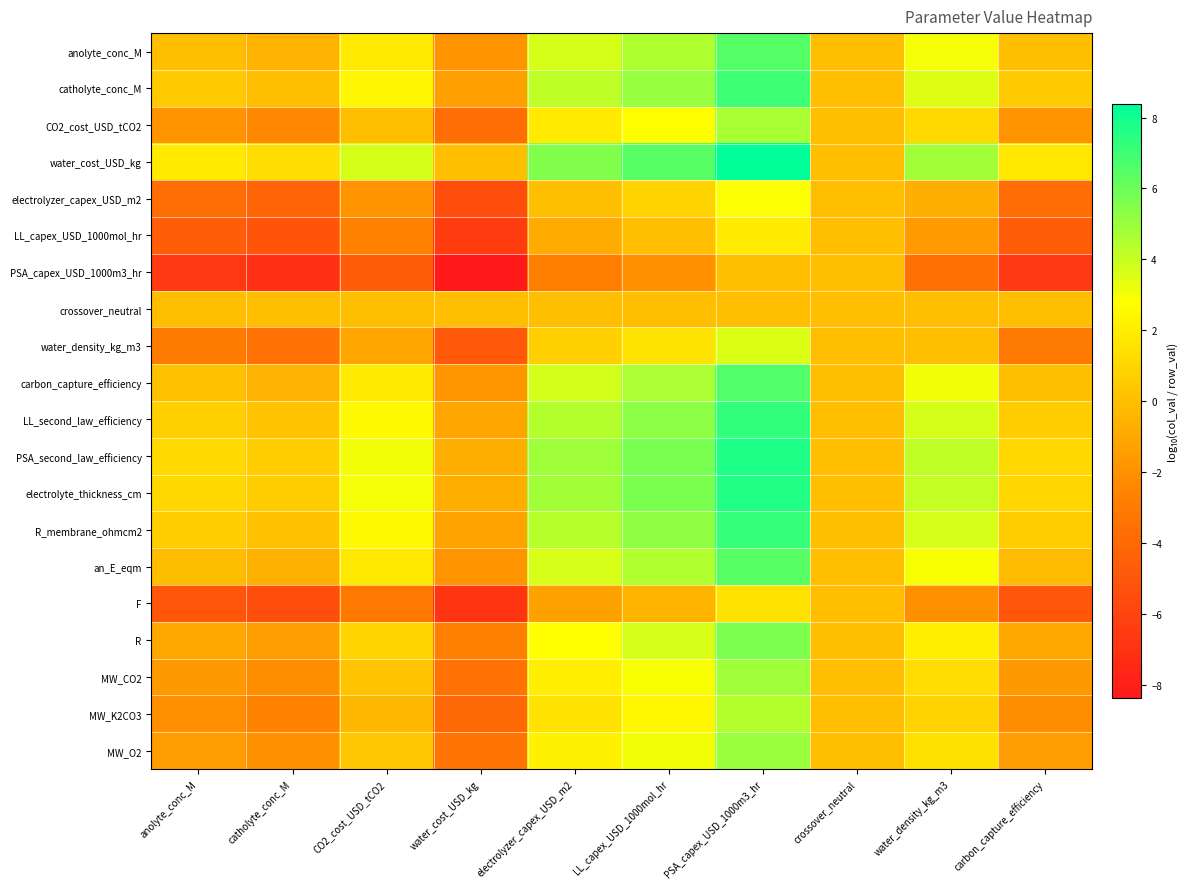

Reading left to right, list all the values displayed in this chart.

anolyte_conc_M: anolyte_conc_M=0.0	catholyte_conc_M=-0.5	CO2_cost_USD_tCO2=1.9	water_cost_USD_kg=-1.8	electrolyzer_capex_USD_m2=3.7	LL_capex_USD_1000mol_hr=4.6	PSA_capex_USD_1000m3_hr=6.5	crossover_neutral=0.0	water_density_kg_m3=3.0	carbon_capture_efficiency=-0.0
catholyte_conc_M: anolyte_conc_M=0.5	catholyte_conc_M=0.0	CO2_cost_USD_tCO2=2.4	water_cost_USD_kg=-1.3	electrolyzer_capex_USD_m2=4.2	LL_capex_USD_1000mol_hr=5.1	PSA_capex_USD_1000m3_hr=7.1	crossover_neutral=0.0	water_density_kg_m3=3.5	carbon_capture_efficiency=0.5
CO2_cost_USD_tCO2: anolyte_conc_M=-1.9	catholyte_conc_M=-2.4	CO2_cost_USD_tCO2=0.0	water_cost_USD_kg=-3.7	electrolyzer_capex_USD_m2=1.8	LL_capex_USD_1000mol_hr=2.7	PSA_capex_USD_1000m3_hr=4.7	crossover_neutral=0.0	water_density_kg_m3=1.1	carbon_capture_efficiency=-1.9
water_cost_USD_kg: anolyte_conc_M=1.8	catholyte_conc_M=1.3	CO2_cost_USD_tCO2=3.7	water_cost_USD_kg=0.0	electrolyzer_capex_USD_m2=5.6	LL_capex_USD_1000mol_hr=6.4	PSA_capex_USD_1000m3_hr=8.4	crossover_neutral=0.0	water_density_kg_m3=4.8	carbon_capture_efficiency=1.8
electrolyzer_capex_USD_m2: anolyte_conc_M=-3.7	catholyte_conc_M=-4.2	CO2_cost_USD_tCO2=-1.8	water_cost_USD_kg=-5.6	electrolyzer_capex_USD_m2=0.0	LL_capex_USD_1000mol_hr=0.9	PSA_capex_USD_1000m3_hr=2.8	crossover_neutral=0.0	water_density_kg_m3=-0.7	carbon_capture_efficiency=-3.8
LL_capex_USD_1000mol_hr: anolyte_conc_M=-4.6	catholyte_conc_M=-5.1	CO2_cost_USD_tCO2=-2.7	water_cost_USD_kg=-6.4	electrolyzer_capex_USD_m2=-0.9	LL_capex_USD_1000mol_hr=0.0	PSA_capex_USD_1000m3_hr=2.0	crossover_neutral=0.0	water_density_kg_m3=-1.6	carbon_capture_efficiency=-4.6
PSA_capex_USD_1000m3_hr: anolyte_conc_M=-6.5	catholyte_conc_M=-7.1	CO2_cost_USD_tCO2=-4.7	water_cost_USD_kg=-8.4	electrolyzer_capex_USD_m2=-2.8	LL_capex_USD_1000mol_hr=-2.0	PSA_capex_USD_1000m3_hr=0.0	crossover_neutral=0.0	water_density_kg_m3=-3.5	carbon_capture_efficiency=-6.6
crossover_neutral: anolyte_conc_M=0.0	catholyte_conc_M=0.0	CO2_cost_USD_tCO2=0.0	water_cost_USD_kg=0.0	electrolyzer_capex_USD_m2=0.0	LL_capex_USD_1000mol_hr=0.0	PSA_capex_USD_1000m3_hr=0.0	crossover_neutral=0.0	water_density_kg_m3=0.0	carbon_capture_efficiency=0.0
water_density_kg_m3: anolyte_conc_M=-3.0	catholyte_conc_M=-3.5	CO2_cost_USD_tCO2=-1.1	water_cost_USD_kg=-4.8	electrolyzer_capex_USD_m2=0.7	LL_capex_USD_1000mol_hr=1.6	PSA_capex_USD_1000m3_hr=3.5	crossover_neutral=0.0	water_density_kg_m3=0.0	carbon_capture_efficiency=-3.0
carbon_capture_efficiency: anolyte_conc_M=0.0	catholyte_conc_M=-0.5	CO2_cost_USD_tCO2=1.9	water_cost_USD_kg=-1.8	electrolyzer_capex_USD_m2=3.8	LL_capex_USD_1000mol_hr=4.6	PSA_capex_USD_1000m3_hr=6.6	crossover_neutral=0.0	water_density_kg_m3=3.0	carbon_capture_efficiency=0.0
LL_second_law_efficiency: anolyte_conc_M=0.7	catholyte_conc_M=0.2	CO2_cost_USD_tCO2=2.6	water_cost_USD_kg=-1.1	electrolyzer_capex_USD_m2=4.4	LL_capex_USD_1000mol_hr=5.3	PSA_capex_USD_1000m3_hr=7.2	crossover_neutral=0.0	water_density_kg_m3=3.7	carbon_capture_efficiency=0.7
PSA_second_law_efficiency: anolyte_conc_M=1.2	catholyte_conc_M=0.6	CO2_cost_USD_tCO2=3.0	water_cost_USD_kg=-0.7	electrolyzer_capex_USD_m2=4.9	LL_capex_USD_1000mol_hr=5.7	PSA_capex_USD_1000m3_hr=7.7	crossover_neutral=0.0	water_density_kg_m3=4.2	carbon_capture_efficiency=1.1
electrolyte_thickness_cm: anolyte_conc_M=1.1	catholyte_conc_M=0.6	CO2_cost_USD_tCO2=3.0	water_cost_USD_kg=-0.7	electrolyzer_capex_USD_m2=4.8	LL_capex_USD_1000mol_hr=5.7	PSA_capex_USD_1000m3_hr=7.6	crossover_neutral=0.0	water_density_kg_m3=4.1	carbon_capture_efficiency=1.1
R_membrane_ohmcm2: anolyte_conc_M=0.7	catholyte_conc_M=0.1	CO2_cost_USD_tCO2=2.5	water_cost_USD_kg=-1.2	electrolyzer_capex_USD_m2=4.4	LL_capex_USD_1000mol_hr=5.2	PSA_capex_USD_1000m3_hr=7.2	crossover_neutral=0.0	water_density_kg_m3=3.7	carbon_capture_efficiency=0.6
an_E_eqm: anolyte_conc_M=-0.1	catholyte_conc_M=-0.6	CO2_cost_USD_tCO2=1.8	water_cost_USD_kg=-1.9	electrolyzer_capex_USD_m2=3.6	LL_capex_USD_1000mol_hr=4.5	PSA_capex_USD_1000m3_hr=6.5	crossover_neutral=0.0	water_density_kg_m3=2.9	carbon_capture_efficiency=-0.1
F: anolyte_conc_M=-5.0	catholyte_conc_M=-5.5	CO2_cost_USD_tCO2=-3.1	water_cost_USD_kg=-6.8	electrolyzer_capex_USD_m2=-1.3	LL_capex_USD_1000mol_hr=-0.4	PSA_capex_USD_1000m3_hr=1.6	crossover_neutral=0.0	water_density_kg_m3=-2.0	carbon_capture_efficiency=-5.0
R: anolyte_conc_M=-0.9	catholyte_conc_M=-1.4	CO2_cost_USD_tCO2=1.0	water_cost_USD_kg=-2.8	electrolyzer_capex_USD_m2=2.8	LL_capex_USD_1000mol_hr=3.7	PSA_capex_USD_1000m3_hr=5.6	crossover_neutral=0.0	water_density_kg_m3=2.1	carbon_capture_efficiency=-1.0
MW_CO2: anolyte_conc_M=-1.6	catholyte_conc_M=-2.2	CO2_cost_USD_tCO2=0.2	water_cost_USD_kg=-3.5	electrolyzer_capex_USD_m2=2.1	LL_capex_USD_1000mol_hr=2.9	PSA_capex_USD_1000m3_hr=4.9	crossover_neutral=0.0	water_density_kg_m3=1.4	carbon_capture_efficiency=-1.7
MW_K2CO3: anolyte_conc_M=-2.1	catholyte_conc_M=-2.7	CO2_cost_USD_tCO2=-0.3	water_cost_USD_kg=-4.0	electrolyzer_capex_USD_m2=1.6	LL_capex_USD_1000mol_hr=2.4	PSA_capex_USD_1000m3_hr=4.4	crossover_neutral=0.0	water_density_kg_m3=0.9	carbon_capture_efficiency=-2.2
MW_O2: anolyte_conc_M=-1.5	catholyte_conc_M=-2.0	CO2_cost_USD_tCO2=0.4	water_cost_USD_kg=-3.3	electrolyzer_capex_USD_m2=2.2	LL_capex_USD_1000mol_hr=3.1	PSA_capex_USD_1000m3_hr=5.0	crossover_neutral=0.0	water_density_kg_m3=1.5	carbon_capture_efficiency=-1.6